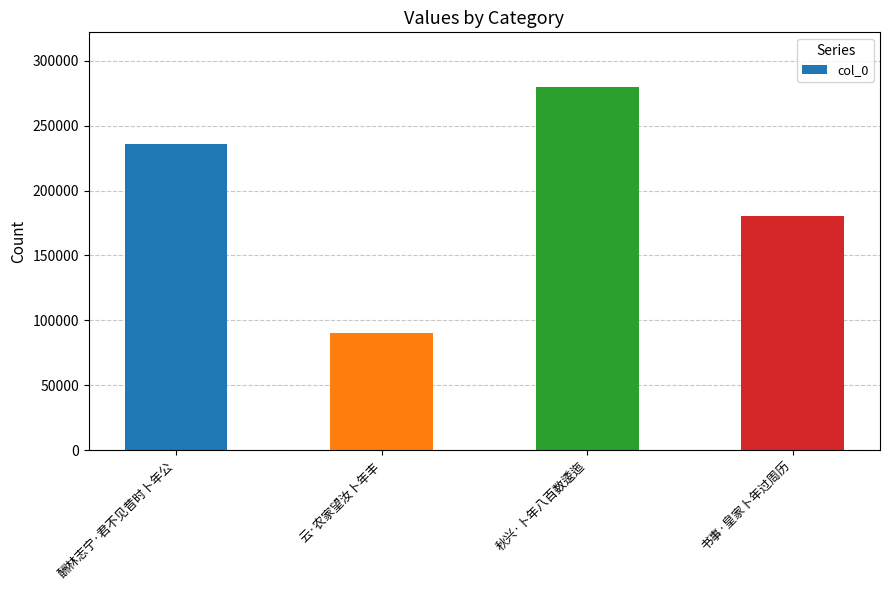

What is the difference between the second highest and minimum values?

145678